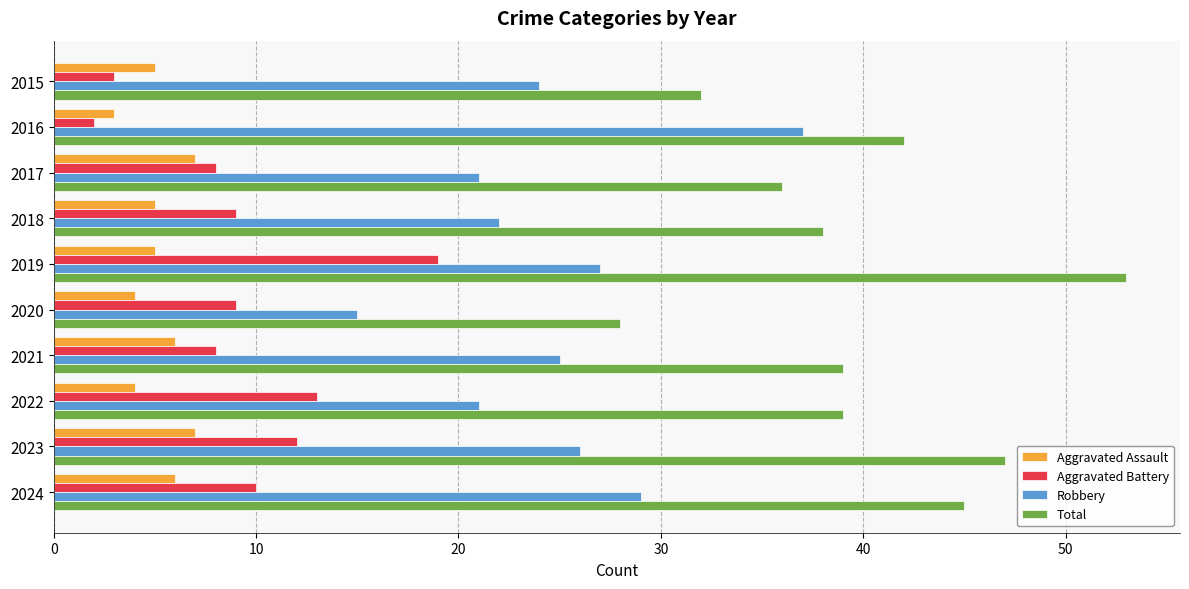

What is the difference between the maximum and minimum values in the Aggravated Assault series?

4